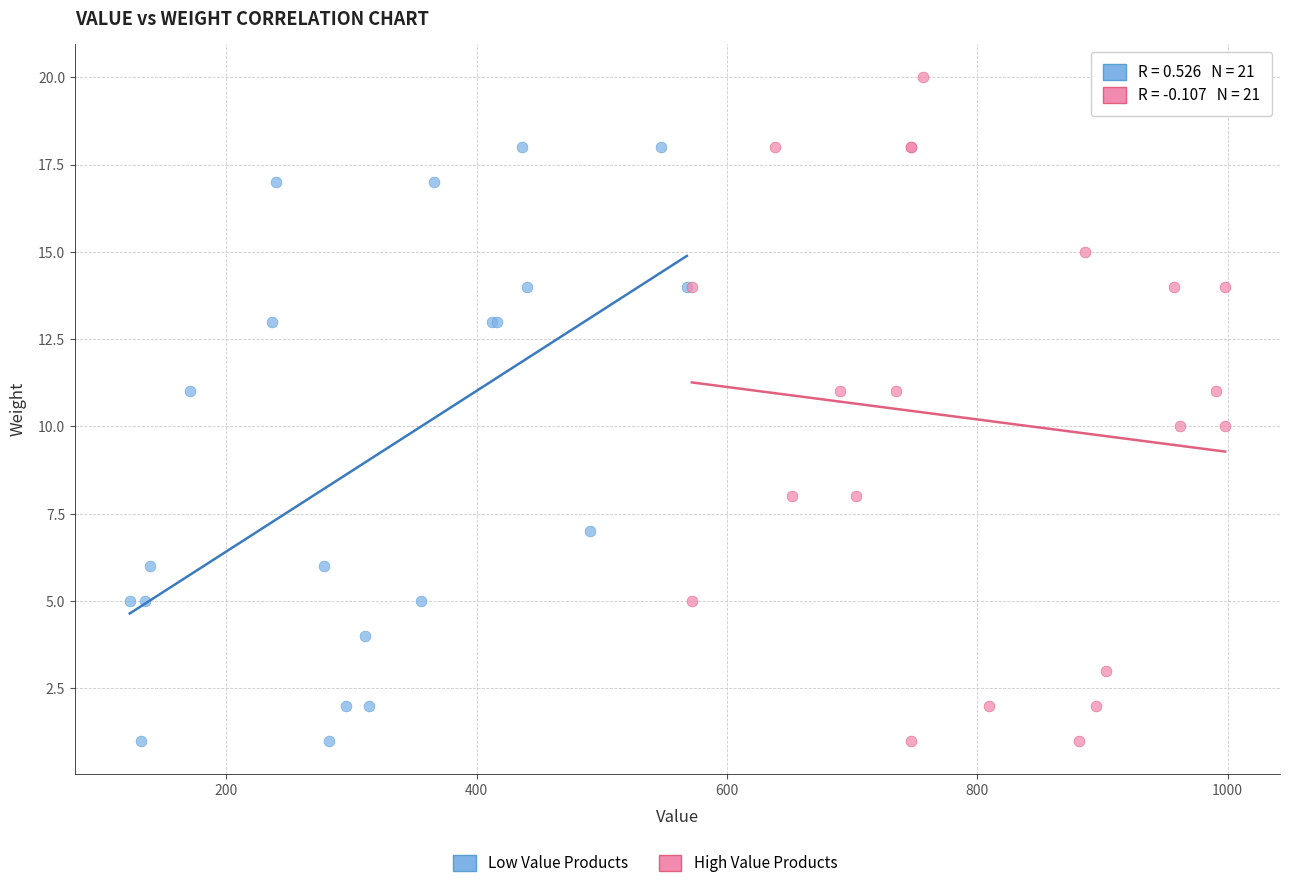

Which series has the largest Y range (max minus min)?

High Value Products